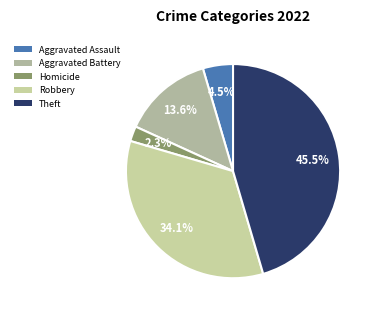

Which slice is the smallest?

Homicide